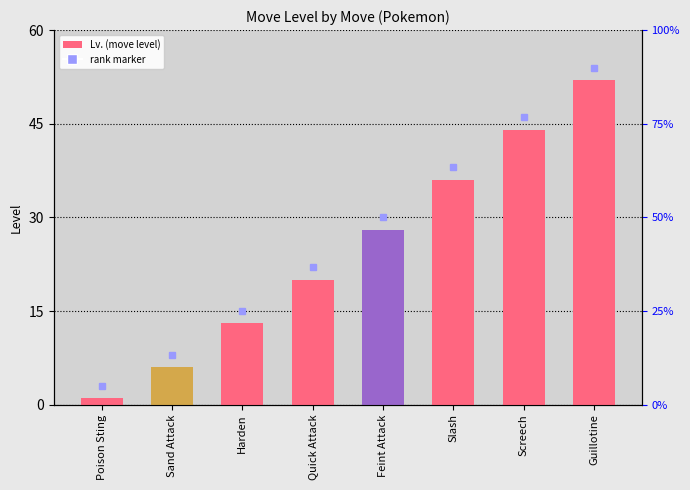

What is the value of the 2nd bar from the left?

6